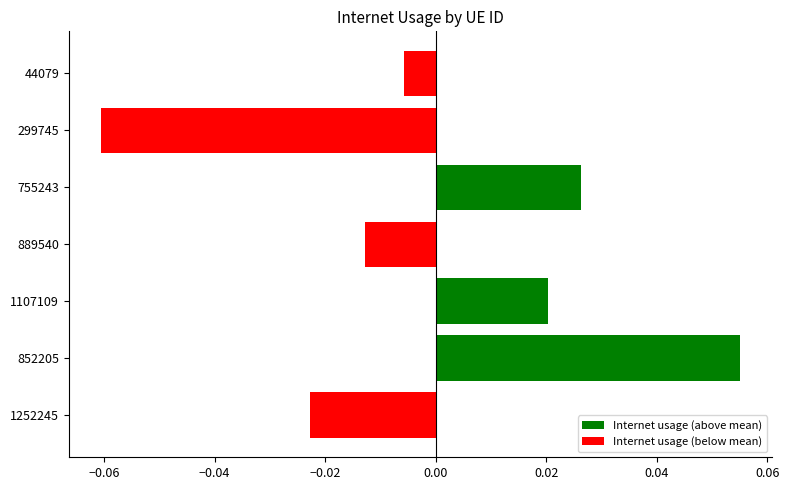

Which has a higher value, 44079 or 852205?

852205